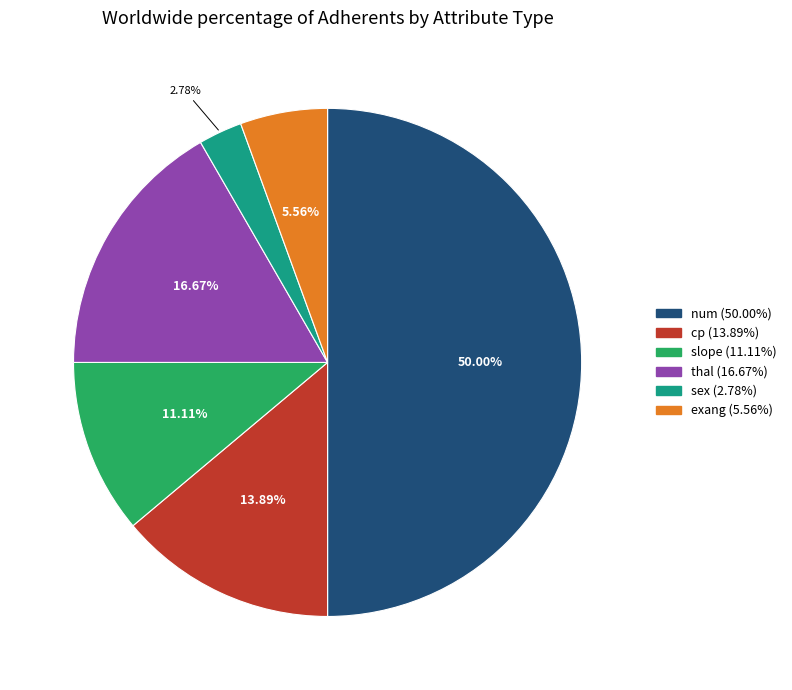

Do sex and thal together represent more than half of the pie?

No